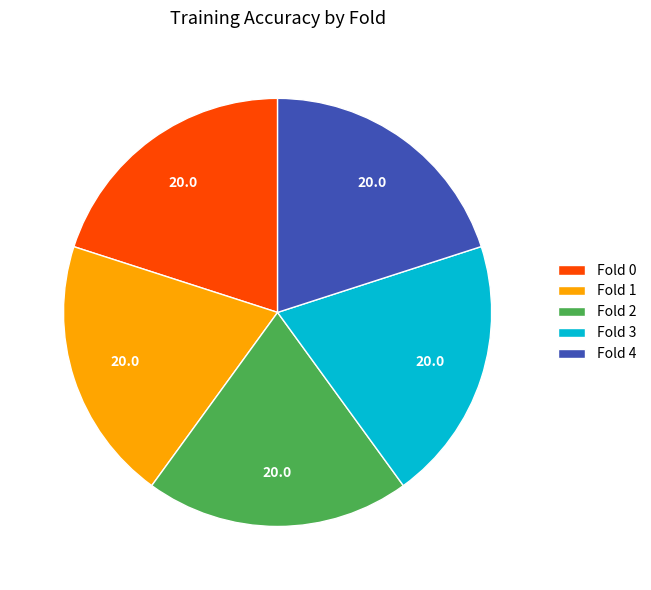

Count the number of slices in the pie.

5